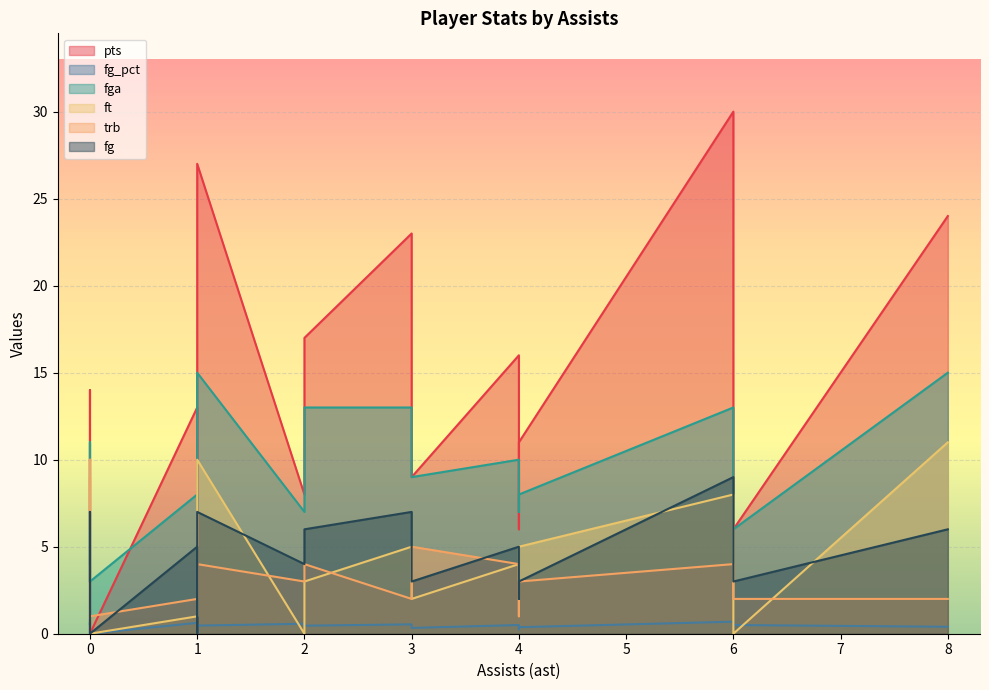

How many data points in ft are less than 3?

9